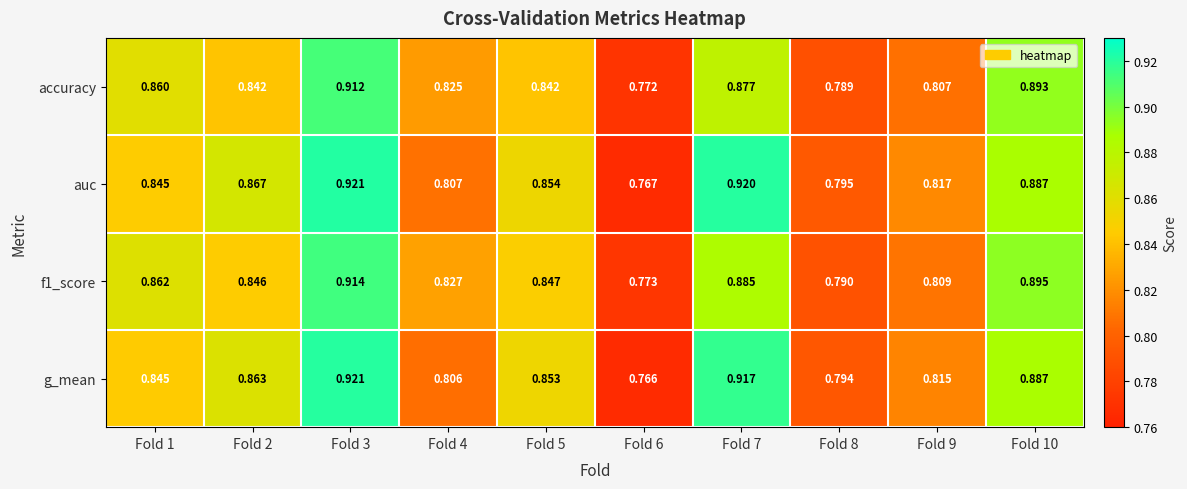

Between Fold 3 and Fold 9, which series saw the biggest shift?

g_mean